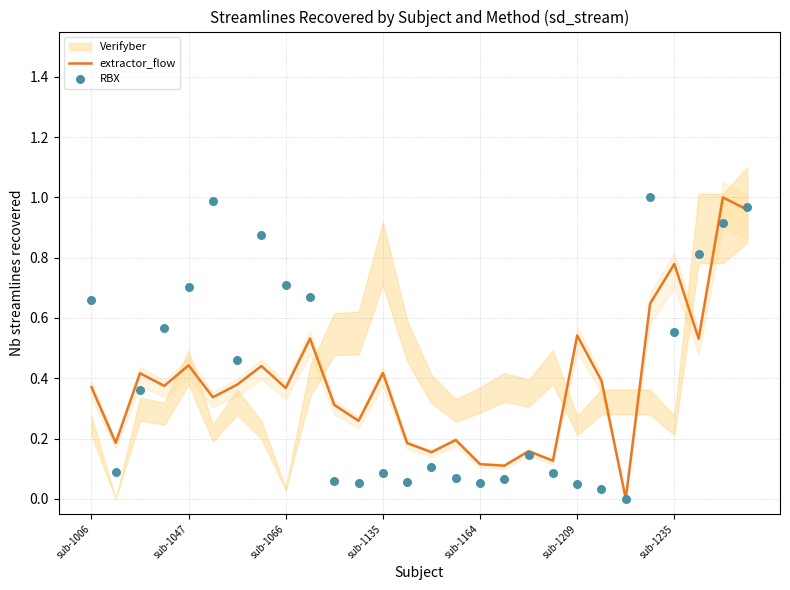

At how many categories does at least one series exceed 0?

27